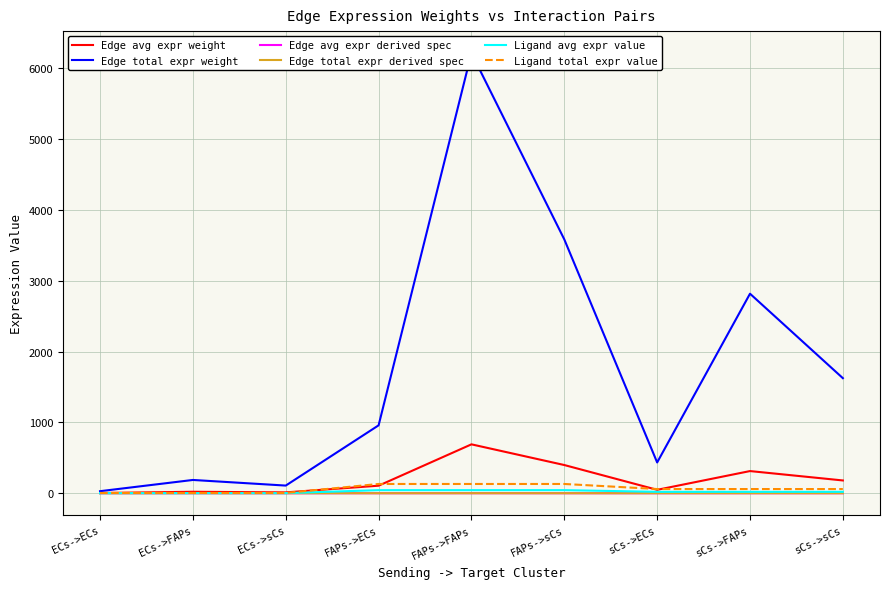

What is the approximate value of Ligand avg expr value at ECs->ECs?

1.3